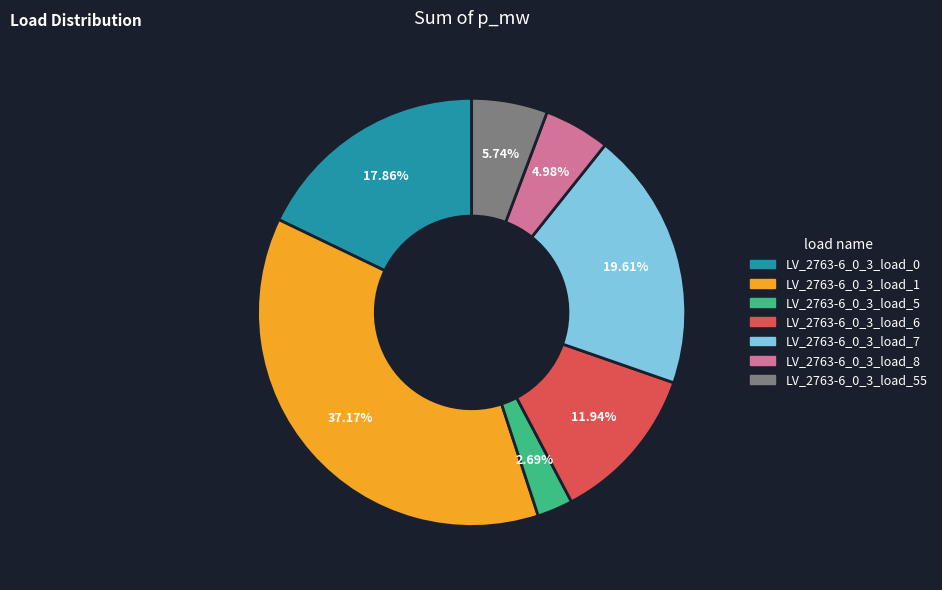

Does LV_2763-6_0_3_load_55 represent more than half of the total?

No